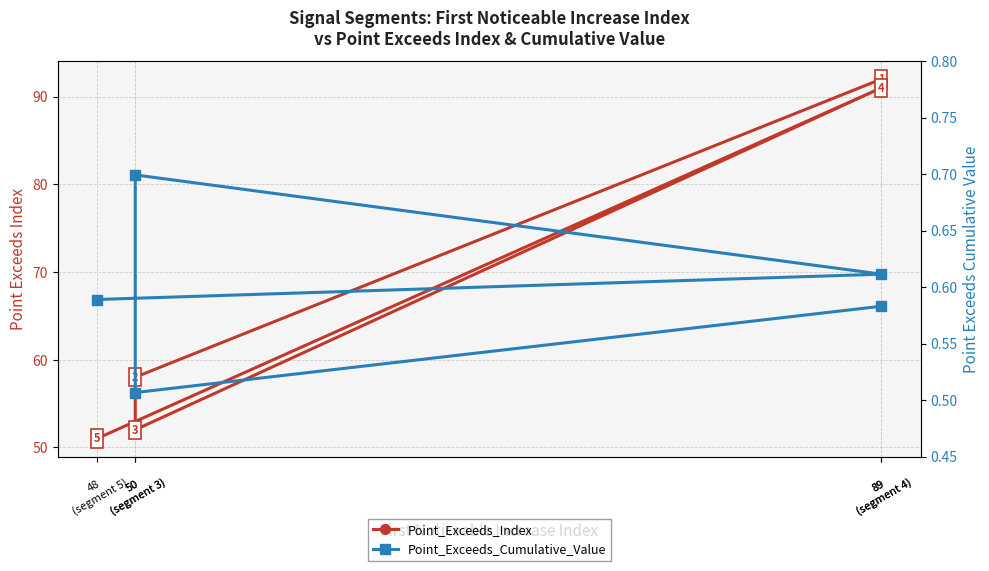

Rank the series by their maximum value, from lowest to highest.

Point_Exceeds_Cumulative_Value, Point_Exceeds_Index